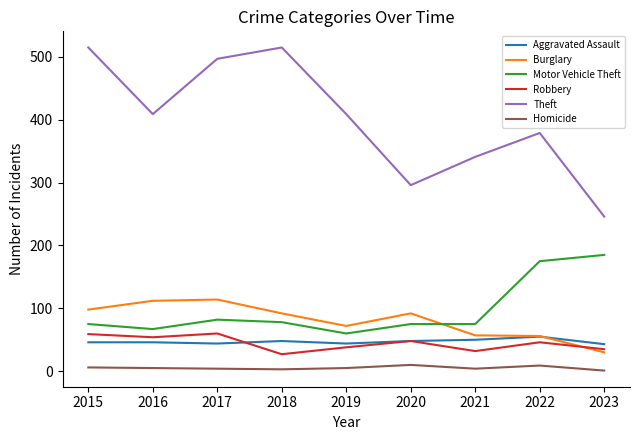

What is the minimum value for Theft?

246